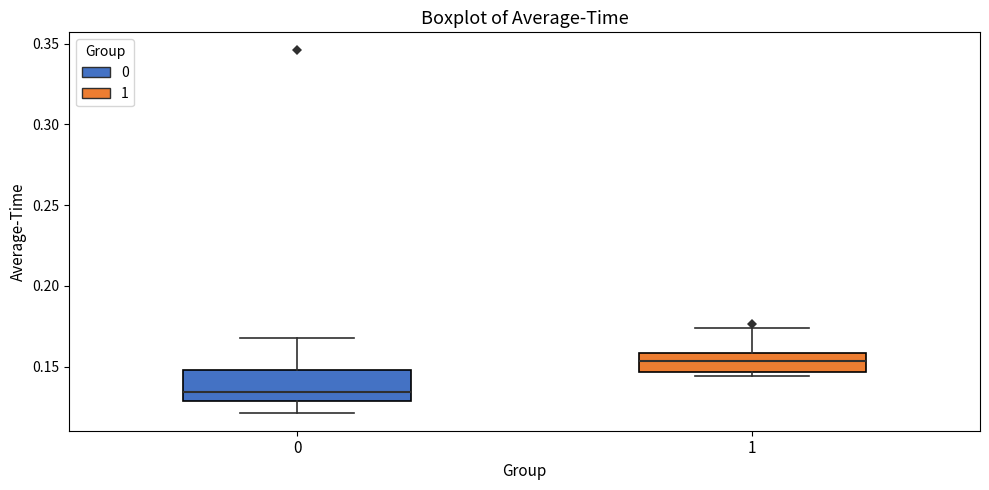

Comparing the boxes themselves (not the whiskers), which one is the tallest?

0